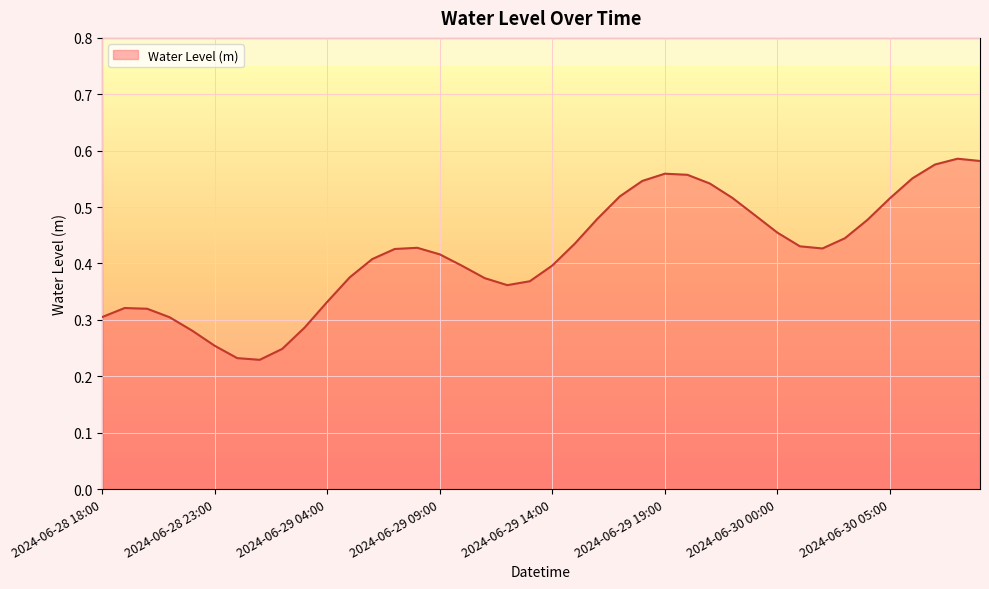

Does the chart display data point markers on the line(s)?

No